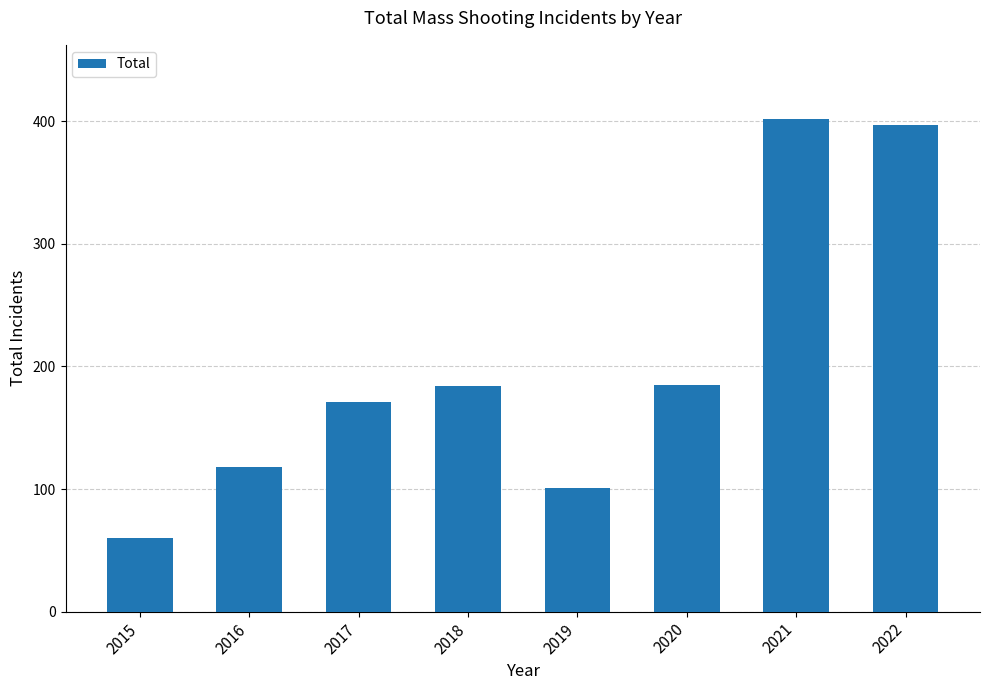

At which category does the chart reach its minimum across all series?

2015